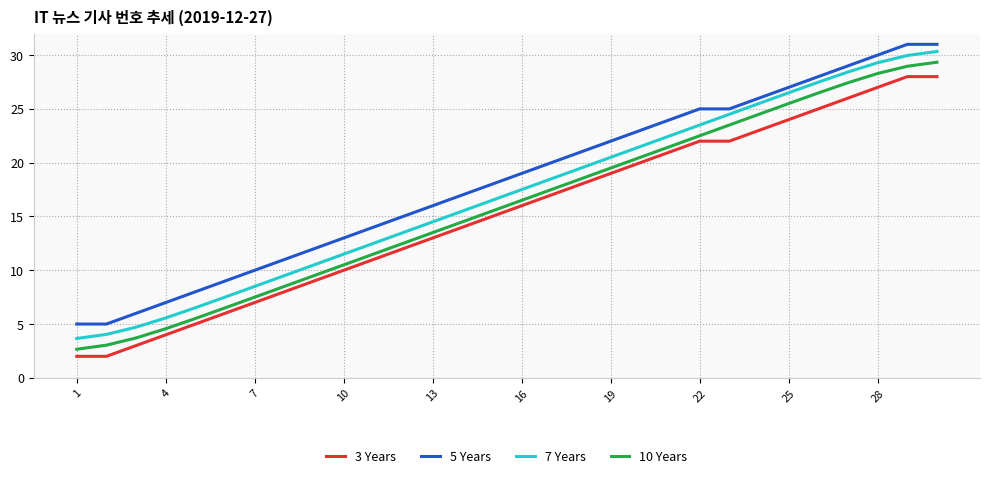

What is the difference between the maximum and minimum values in the 3 Years series?

26.0